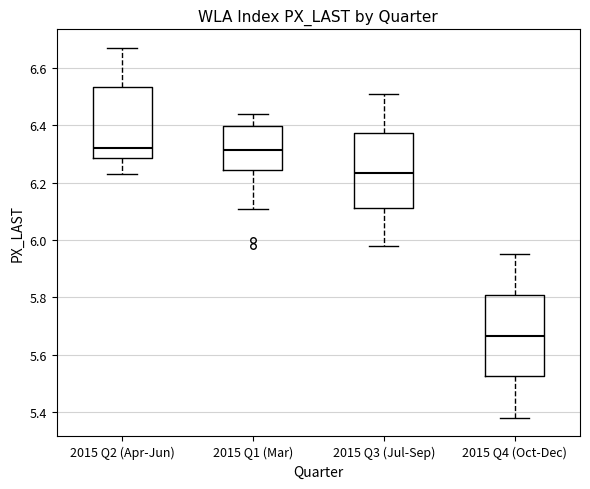

Reading left to right, transcribe this box plot: for each box, give where its median line is, the range the box spans, and where its two whiskers end, as read against the y-axis. The values are not printed on the chart, so give them approximately, as read against the axis.

2015 Q2 (Apr-Jun): median 6.32, box 6.28 to 6.54, whiskers 6.24 to 6.68
2015 Q1 (Mar): median 6.32, box 6.24 to 6.40, whiskers 6.12 to 6.44
2015 Q3 (Jul-Sep): median 6.24, box 6.12 to 6.38, whiskers 5.98 to 6.52
2015 Q4 (Oct-Dec): median 5.66, box 5.52 to 5.82, whiskers 5.38 to 5.96